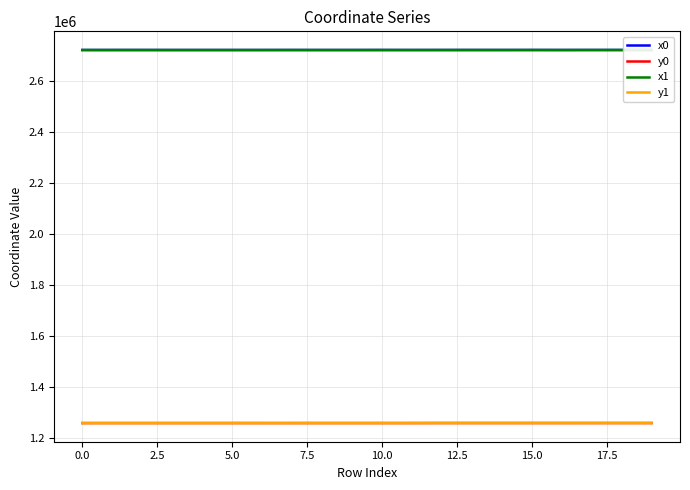

What is the minimum value shown in the chart?

1257739.8